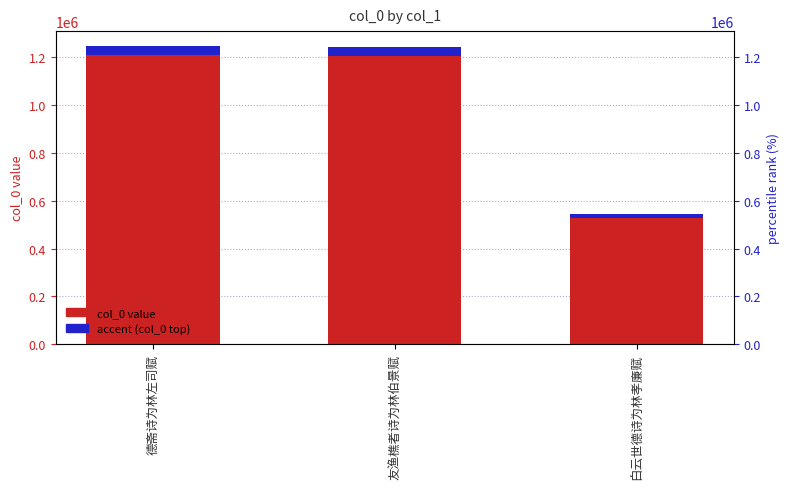

Which series has the largest total across all categories?

col_0